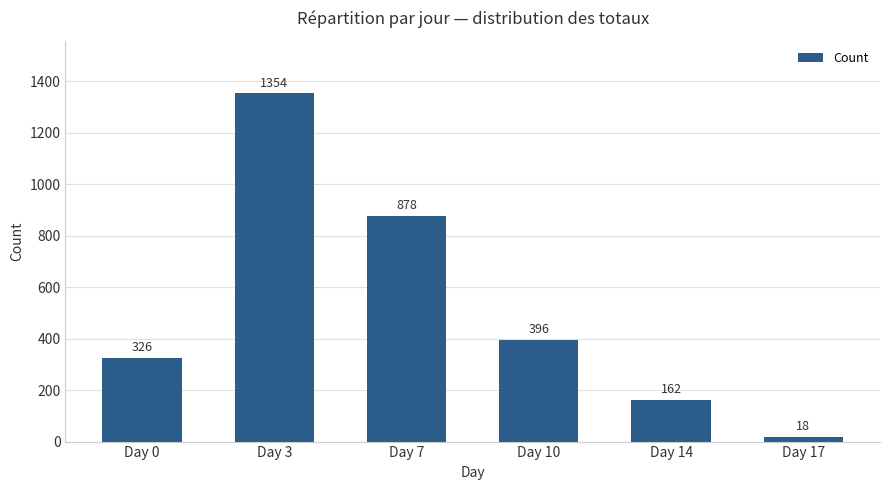

How many series are shown in this chart?

1